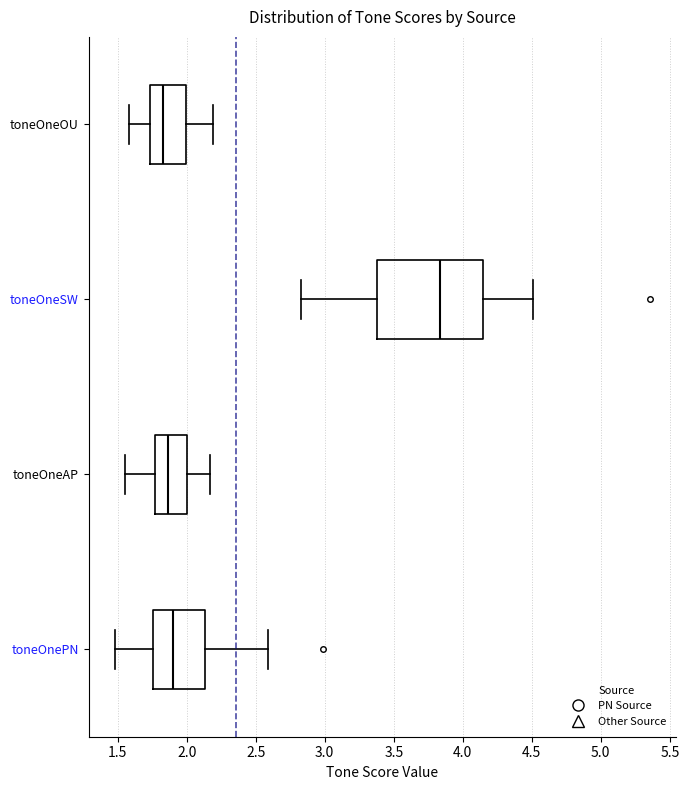

Reading bottom to top, read every box against the x-axis: the position of its median line, the range the box covers, and the ends of its whiskers. The values are not printed on the chart, so give them approximately, as read against the axis.

toneOnePN: median 1.90, box 1.75 to 2.15, whiskers 1.50 to 2.60
toneOneAP: median 1.85, box 1.75 to 2.00, whiskers 1.55 to 2.15
toneOneSW: median 3.85, box 3.40 to 4.15, whiskers 2.85 to 4.50
toneOneOU: median 1.85, box 1.75 to 2.00, whiskers 1.60 to 2.20